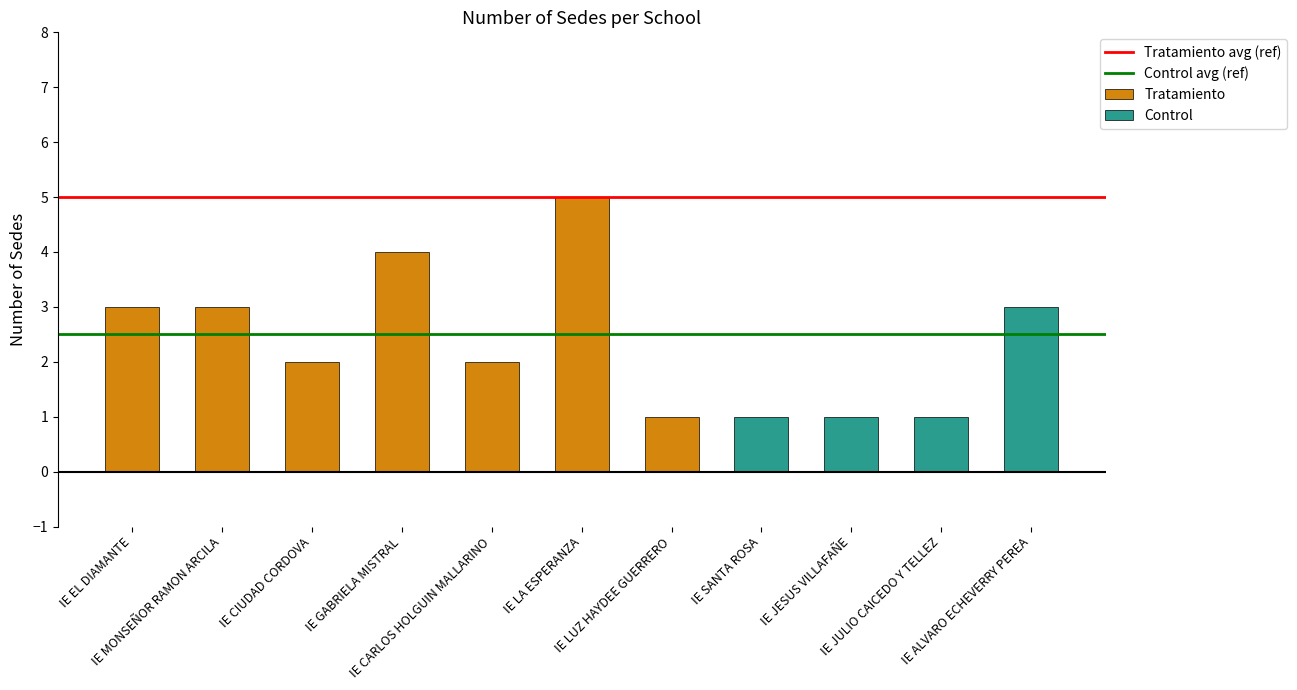

What value does the data have at IE SANTA ROSA?

1